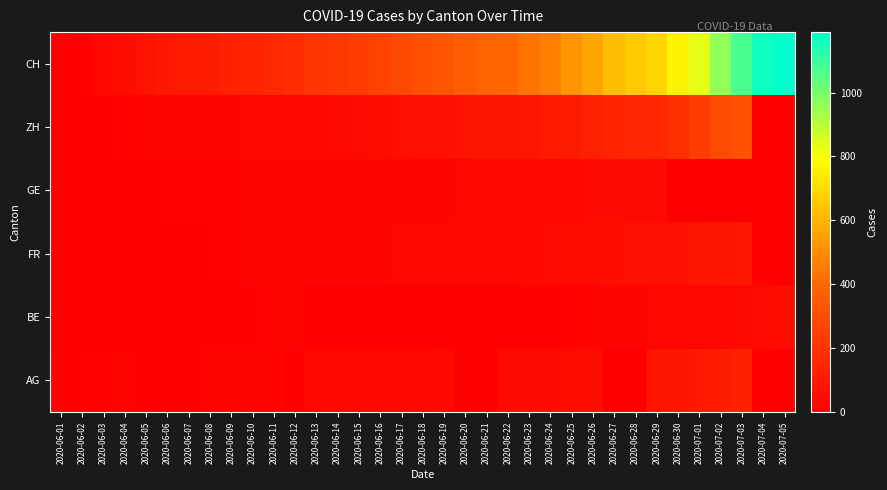

What is the spread (max minus min) of values at 2020-06-04?

46